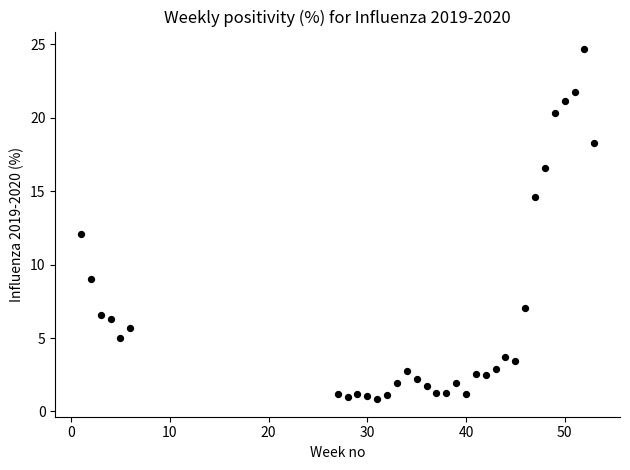

What is the range of X values (max minus min)?

52.0